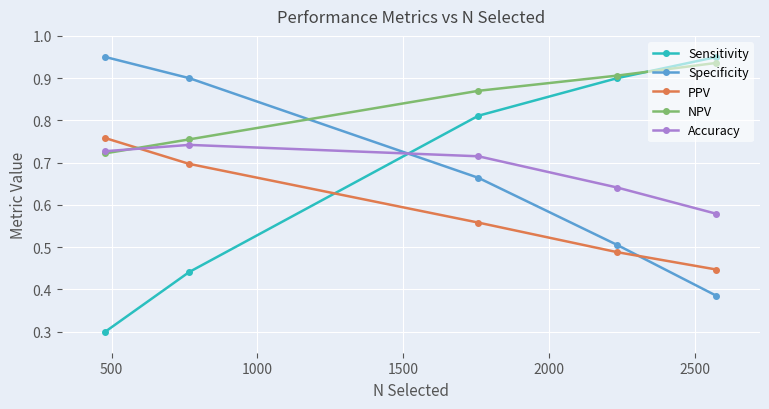

Which series has the largest range (max minus min)?

Sensitivity